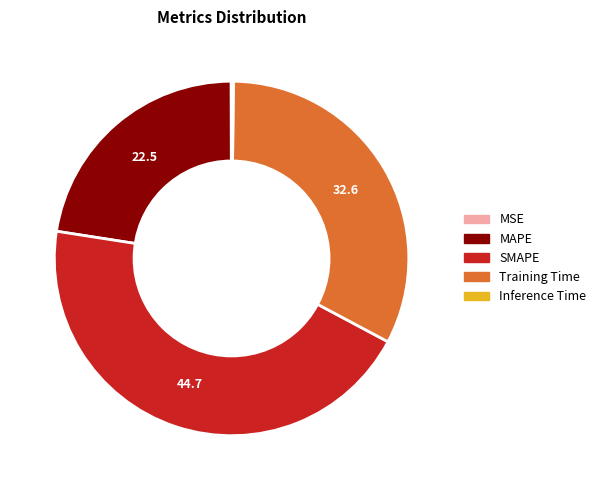

The Training Time slice represents 33% of the pie. True or false?

True